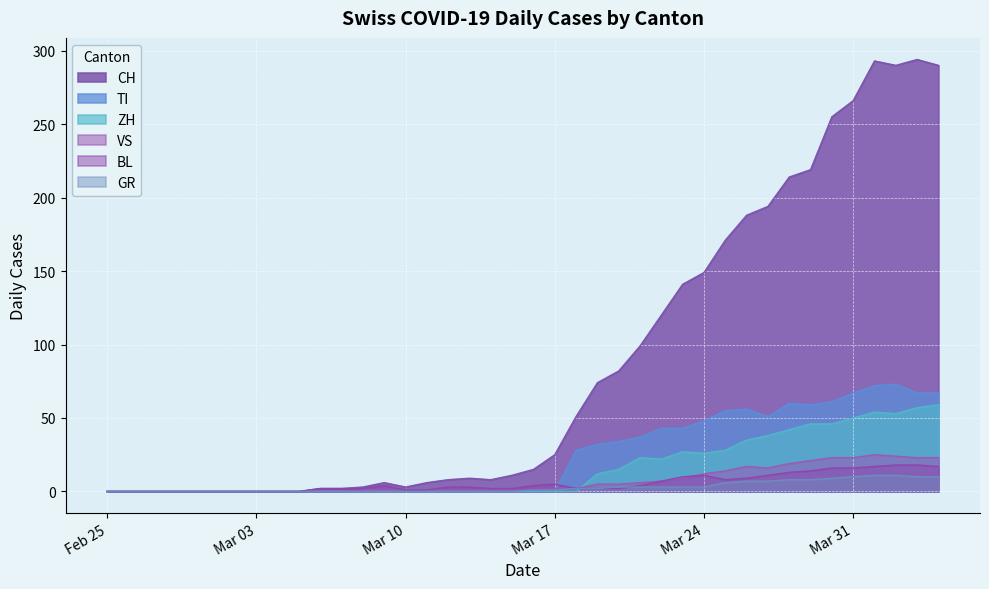

What is the total value across all series at 2020-03-25?

282